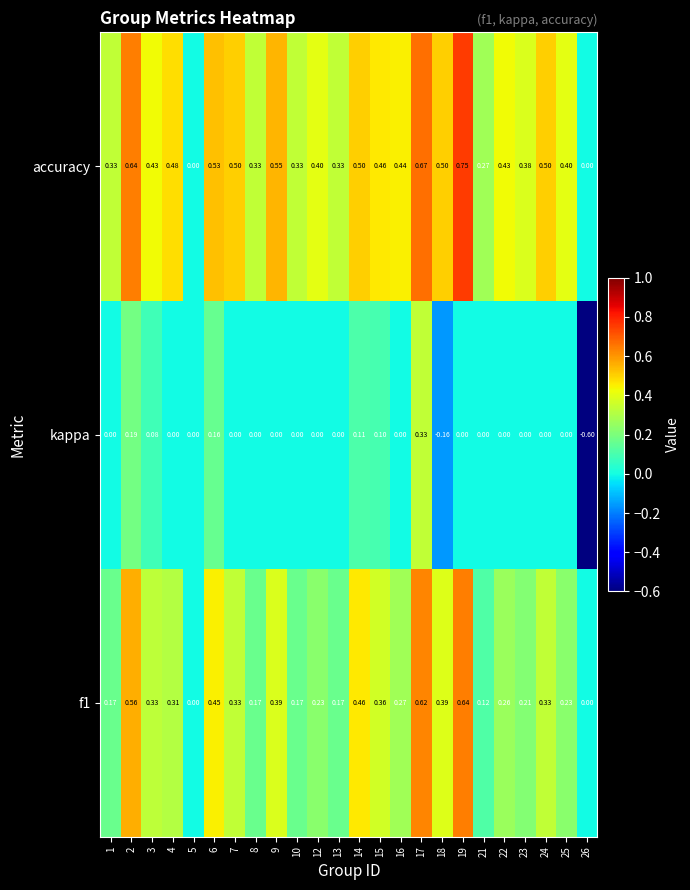

Which series has the widest spread of values?

kappa